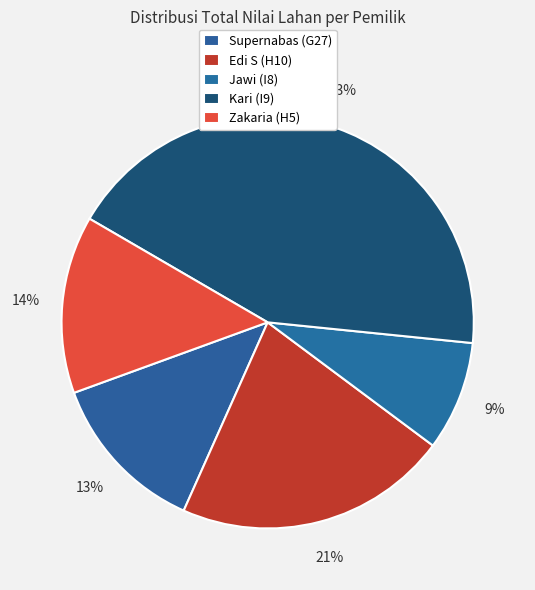

How much of the chart is everything except Jawi (I8)?

91.4%